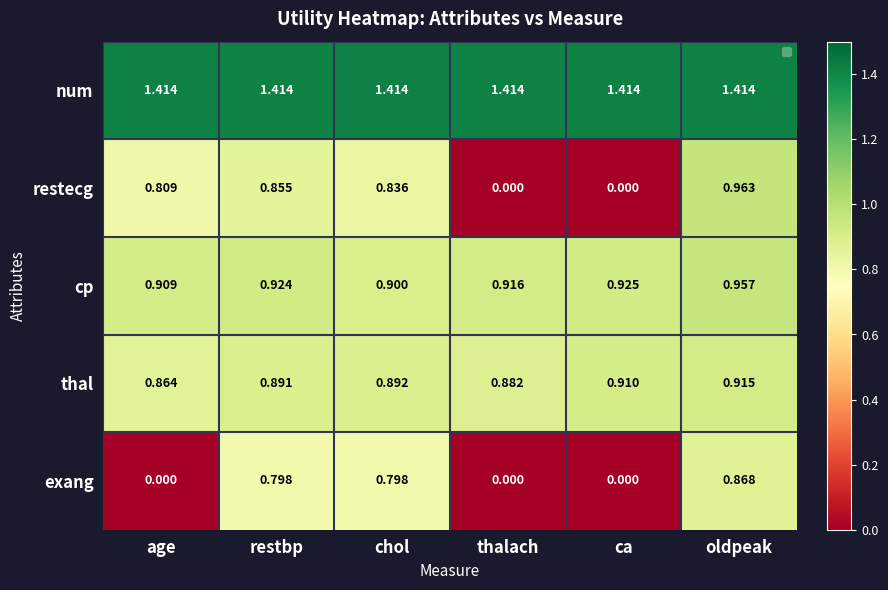

Between age and restbp, which series saw the biggest shift?

exang